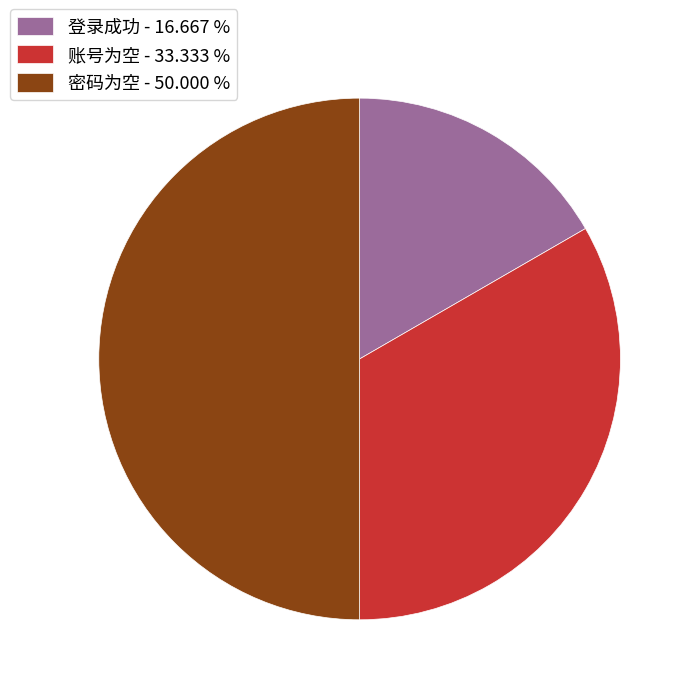

What is the largest slice in the pie chart?

密码为空